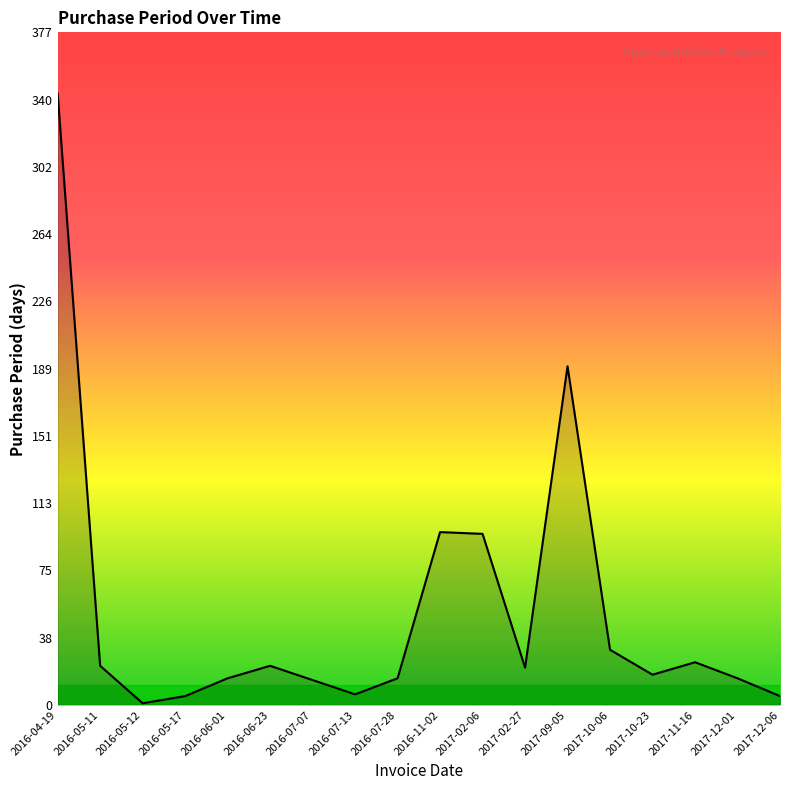

Which category has the lowest value across all series?

2016-05-12